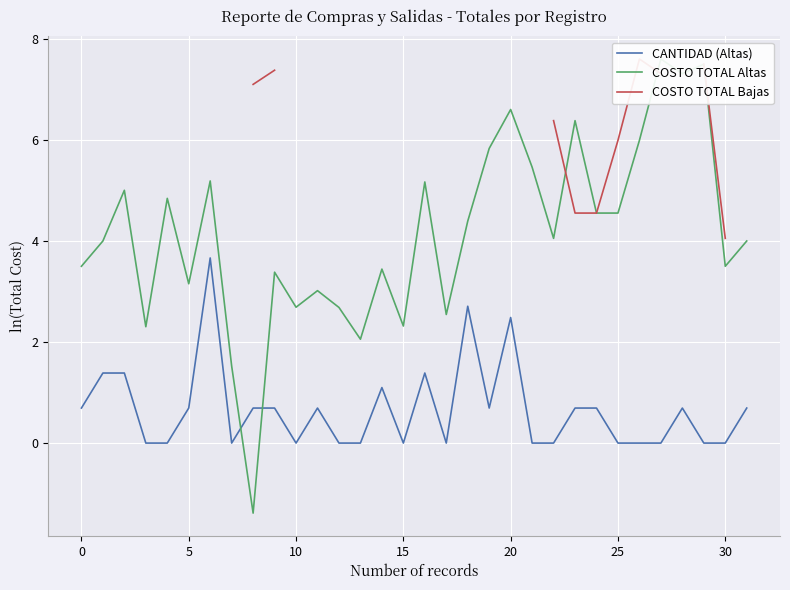

What is the difference between the maximum and second lowest values in the COSTO TOTAL Altas series?

6.1